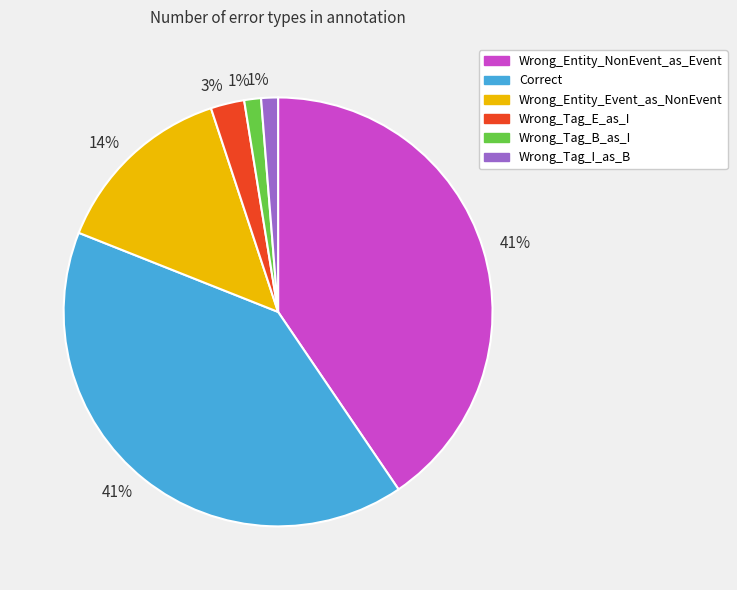

Is the sum of Wrong_Entity_Event_as_NonEvent and Wrong_Tag_B_as_I greater than half?

No